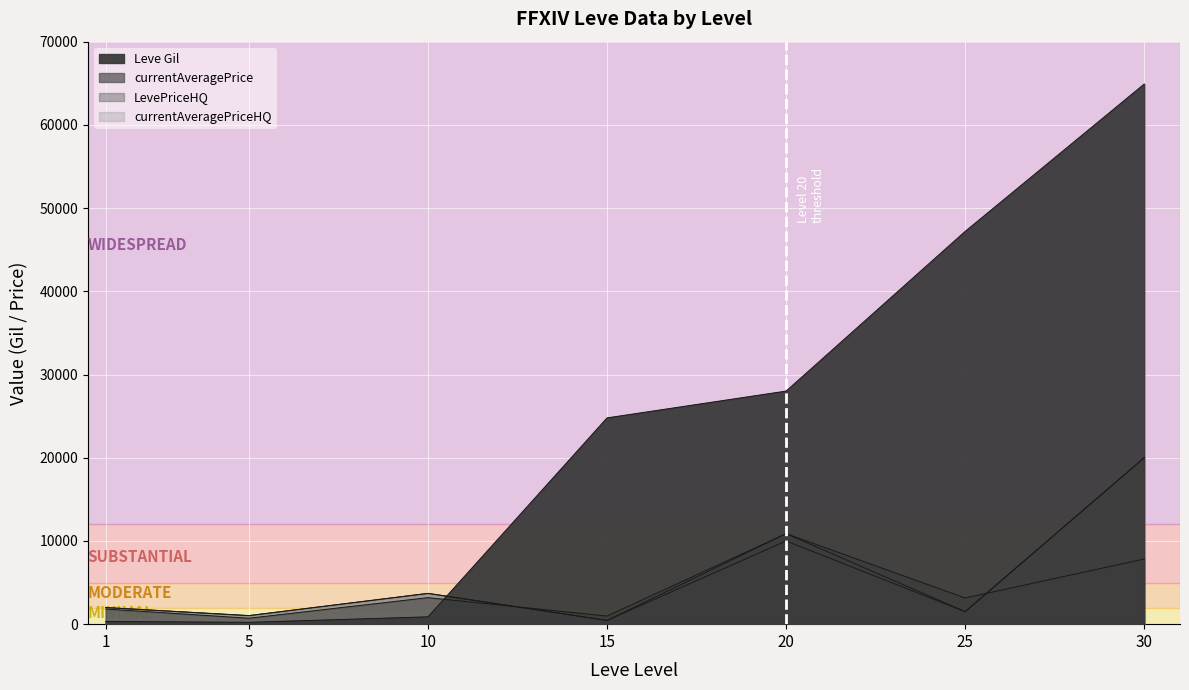

At 5, list the series in order from smallest to largest.

Leve Gil, currentAveragePrice, LevePriceHQ, currentAveragePriceHQ